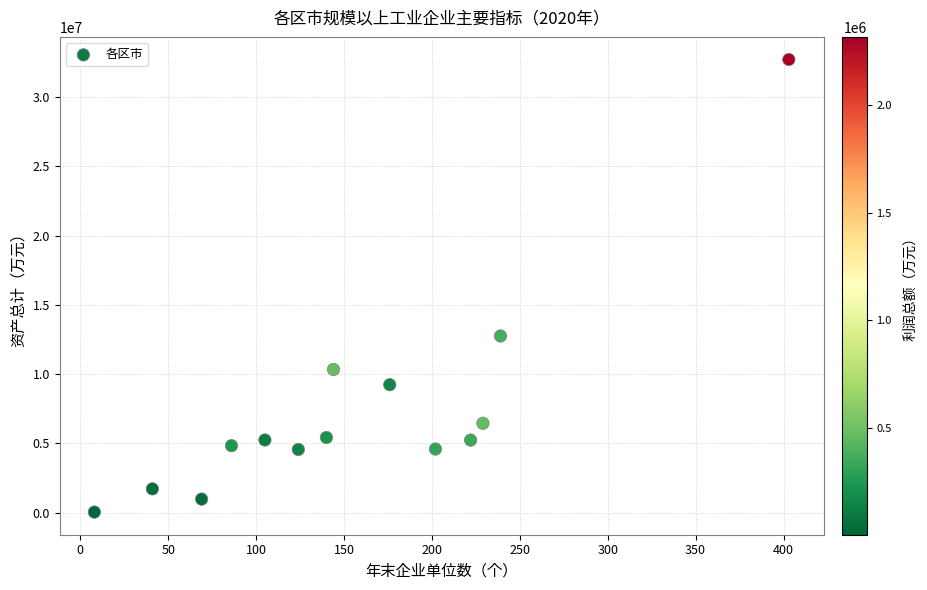

What is the range of X values (max minus min)?

395.0